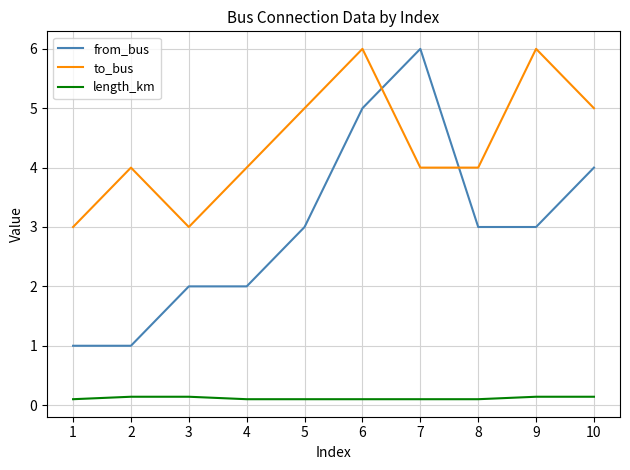

Rank the series at 9 from lowest to highest value.

length_km, from_bus, to_bus